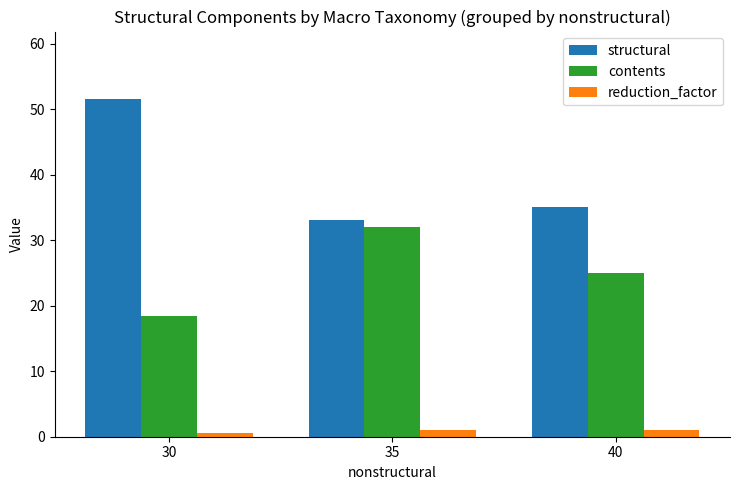

The contents series shows 51.7 at 35. True or false?

False